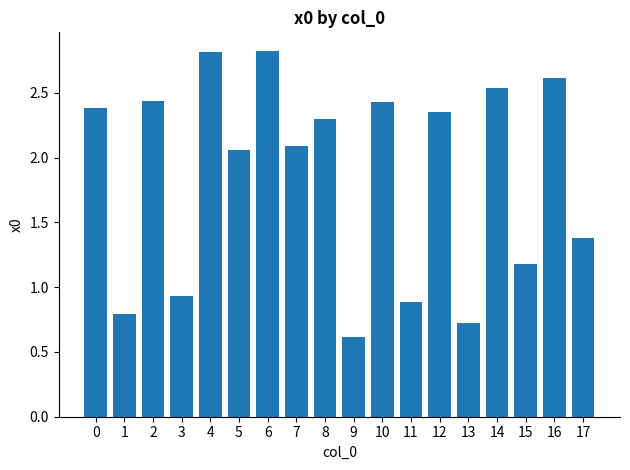

How many values exceed 2?

11